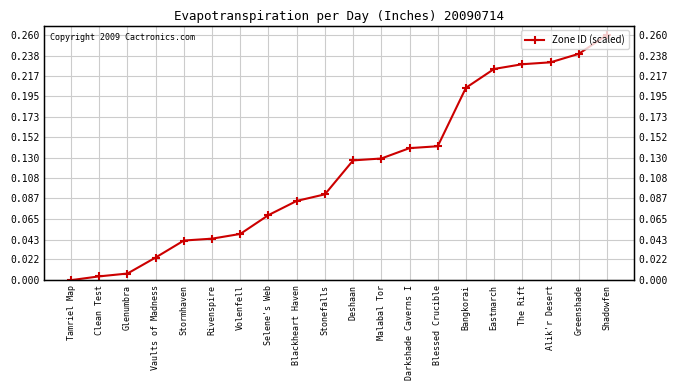

Which category has the lowest value across all series?

Tamriel Map